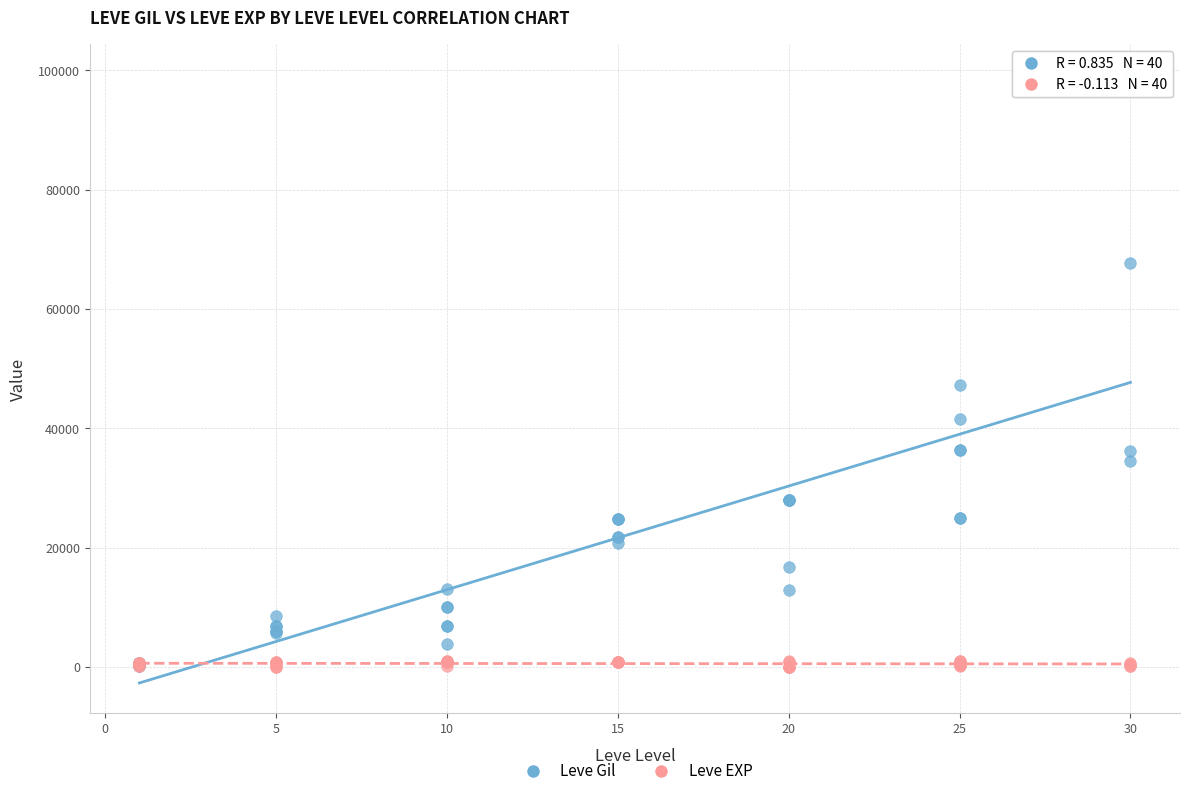

Which series has the widest spread of Y values?

Leve Gil